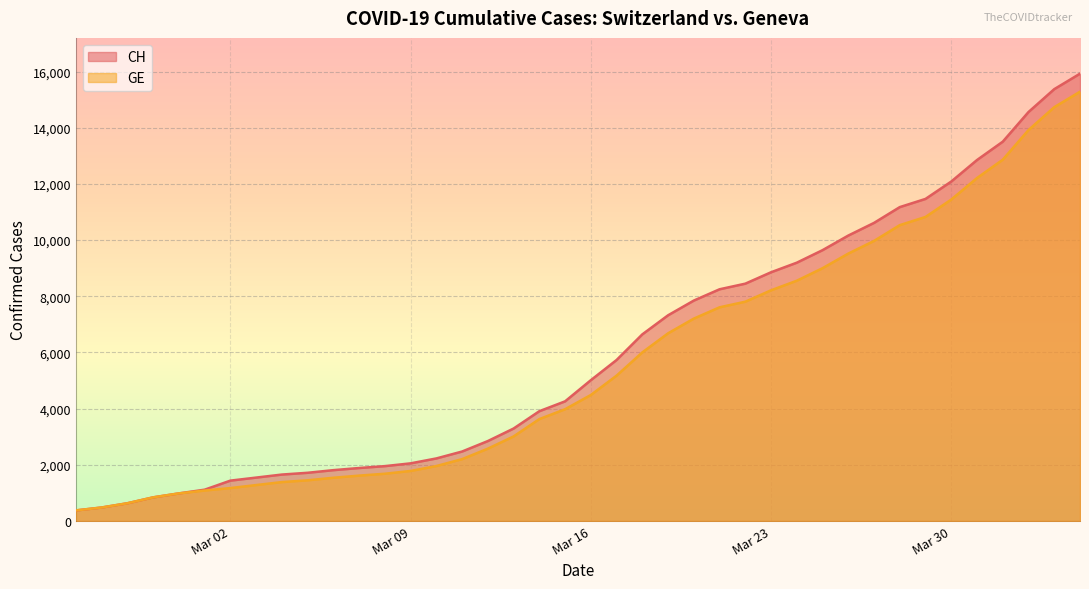

True or false: GE and CH cross at least once.

False